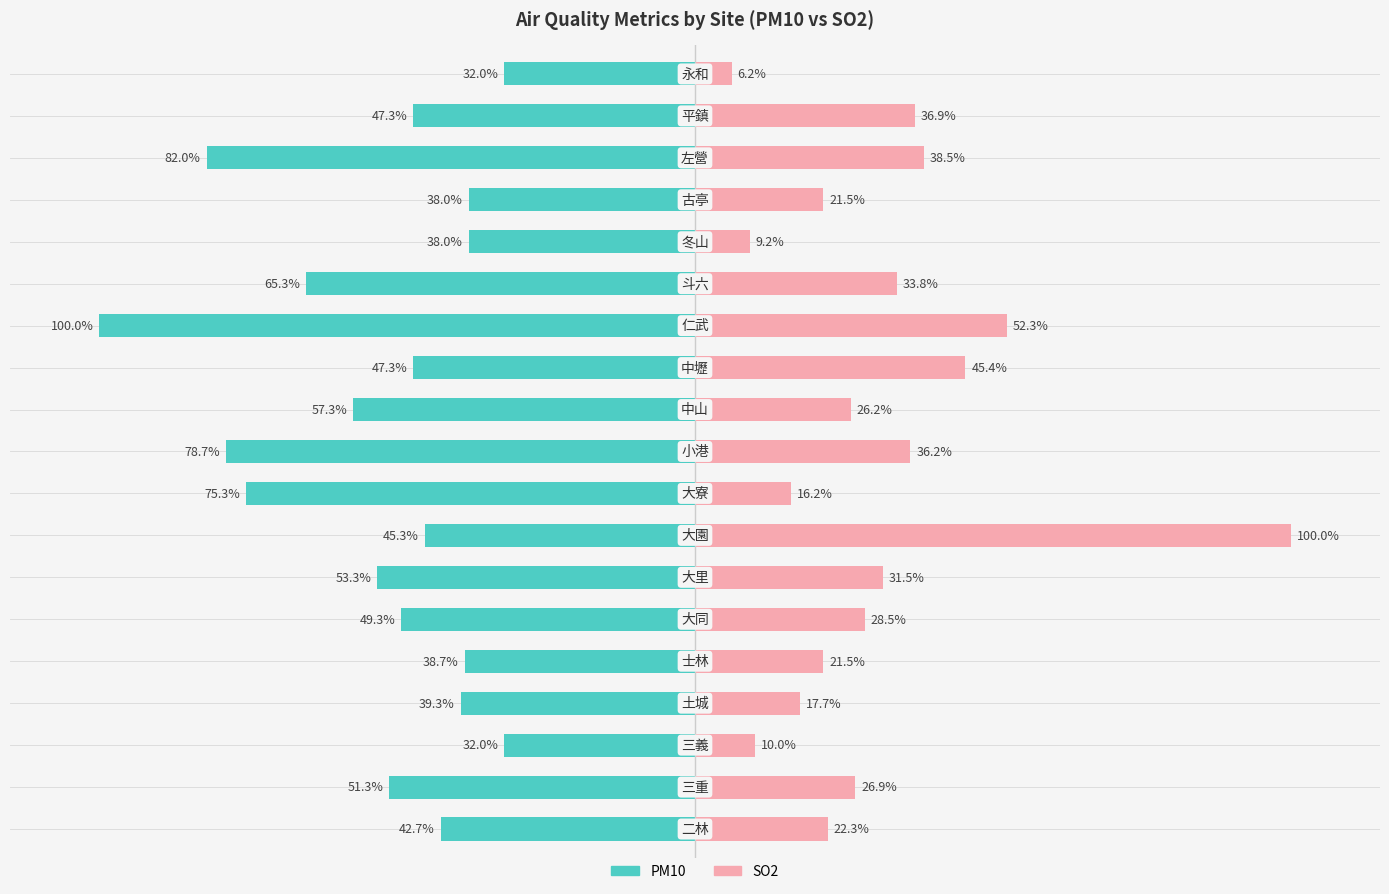

What is the maximum value shown in the chart?

100.0